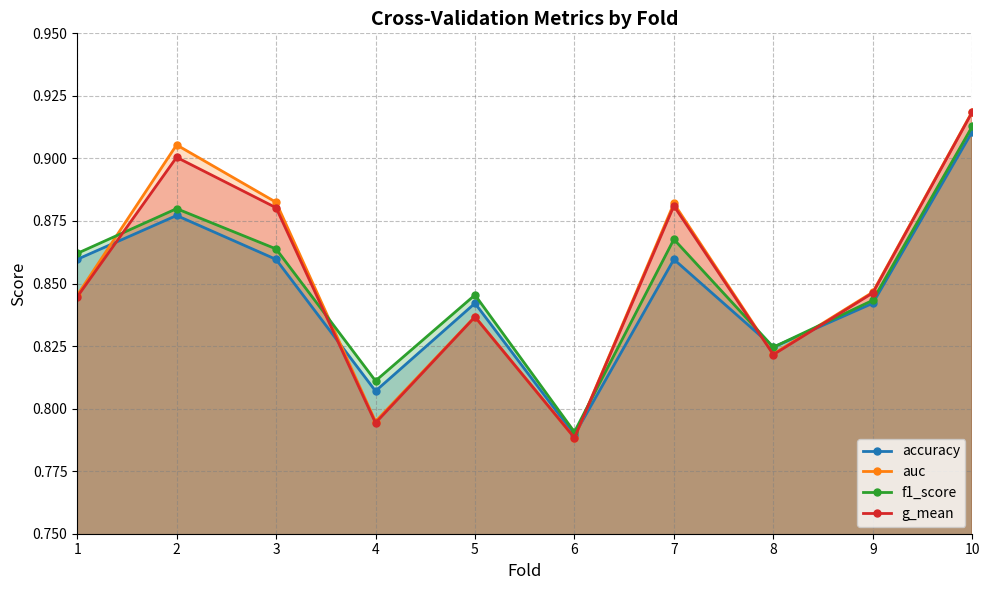

Rank the series by their maximum value, from lowest to highest.

accuracy, f1_score, g_mean, auc